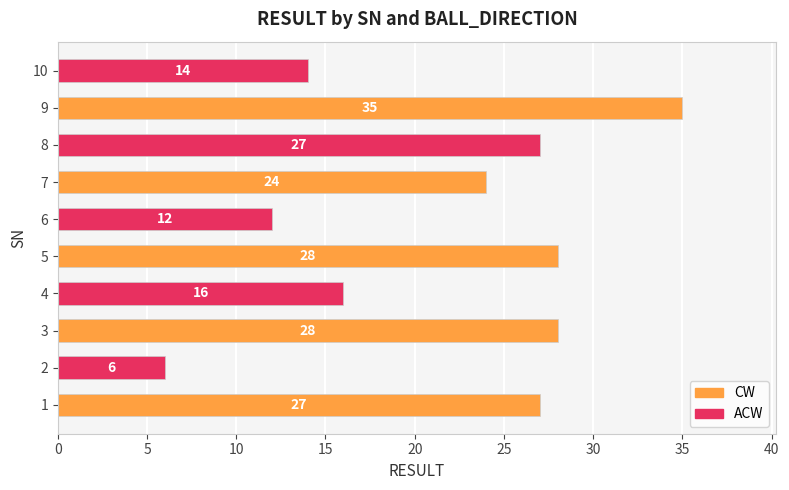

What is the change in value from 2 to 3?

+22